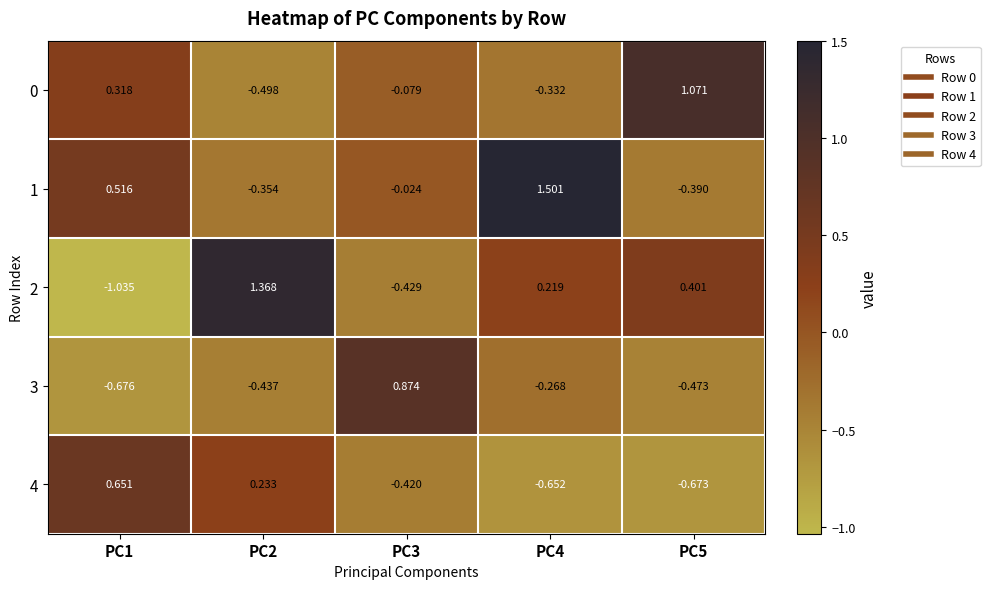

At how many categories does at least one series exceed 0?

5